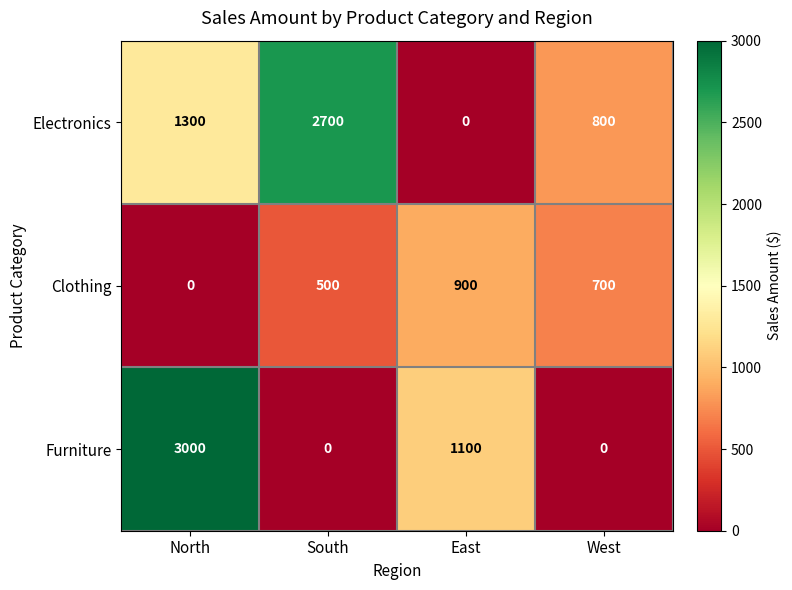

At which label is Furniture closest to 1500?

East